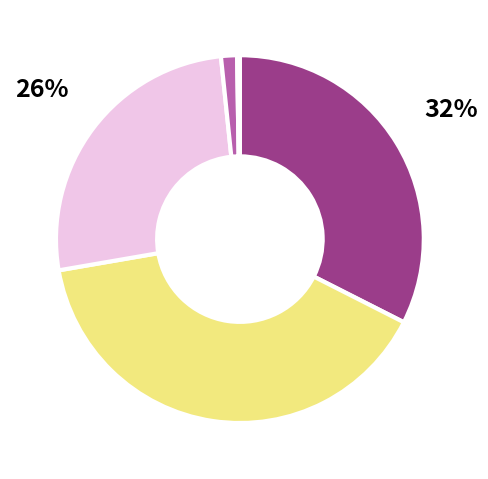

Is there any slice that represents more than half of the pie?

No